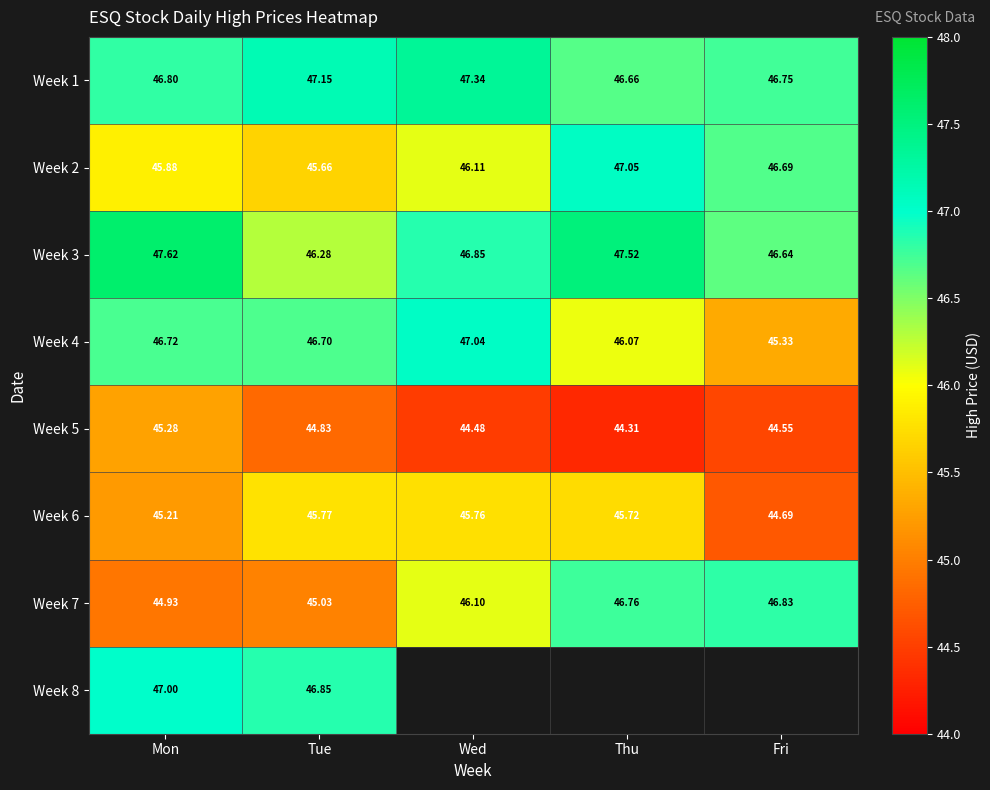

Between Mon and Fri, which is larger?

Mon